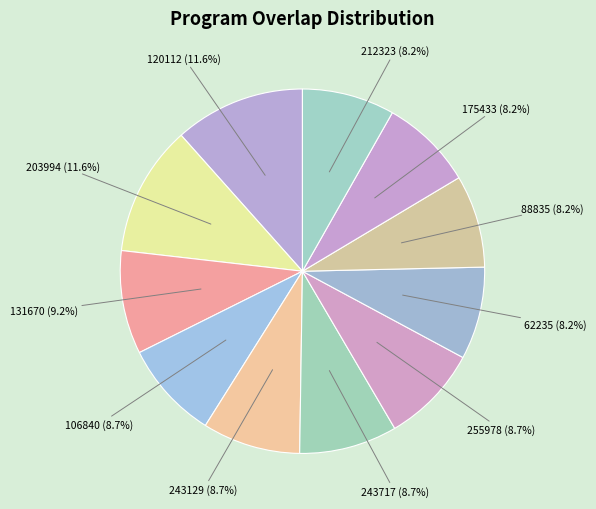

Combined, what portion of the pie is 131670 and 88835?

17.4%